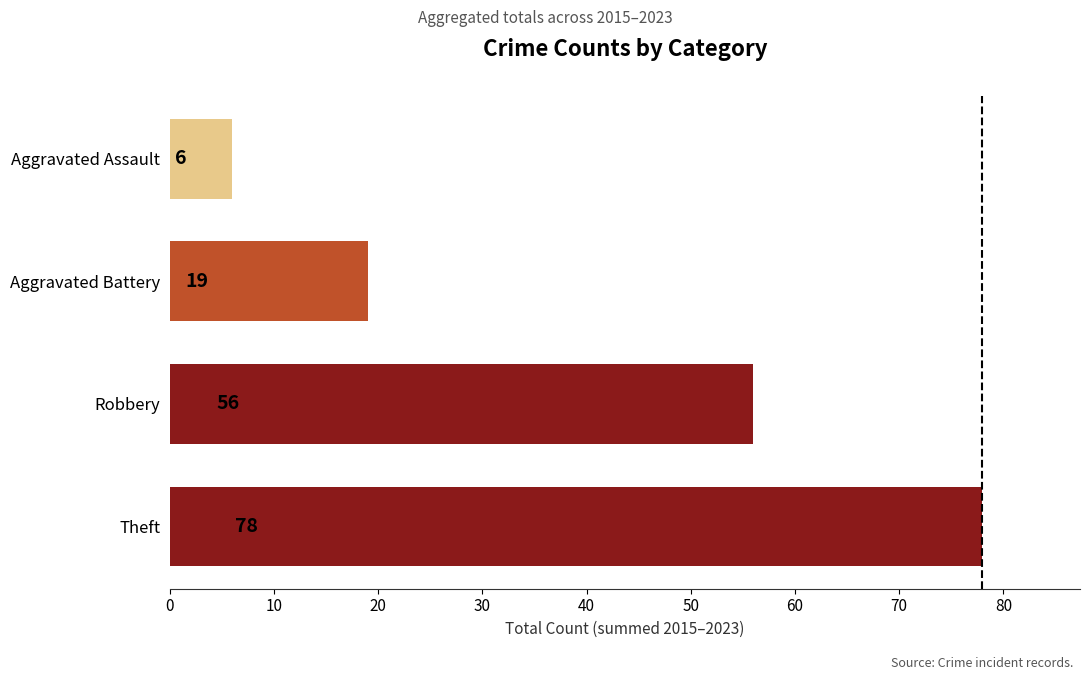

True or false: the data shows 56 at Robbery.

True